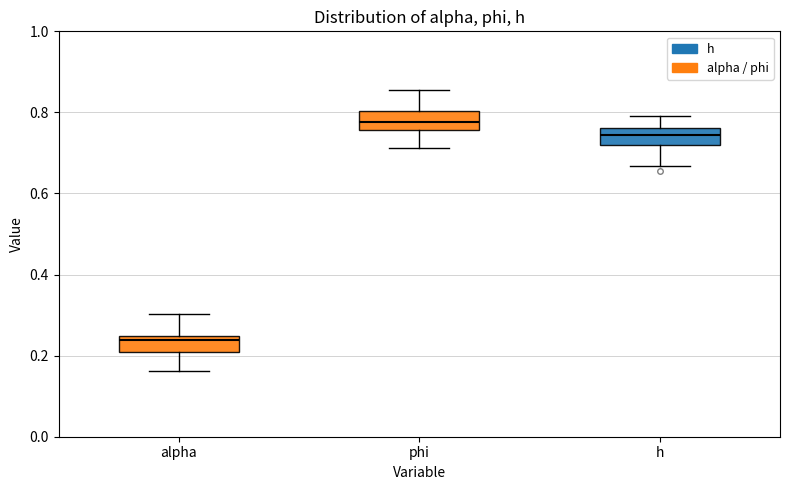

Where does the lower whisker of the box for alpha end on the y-axis? The values are not printed on the chart, so give them approximately, as read against the axis.

0.16